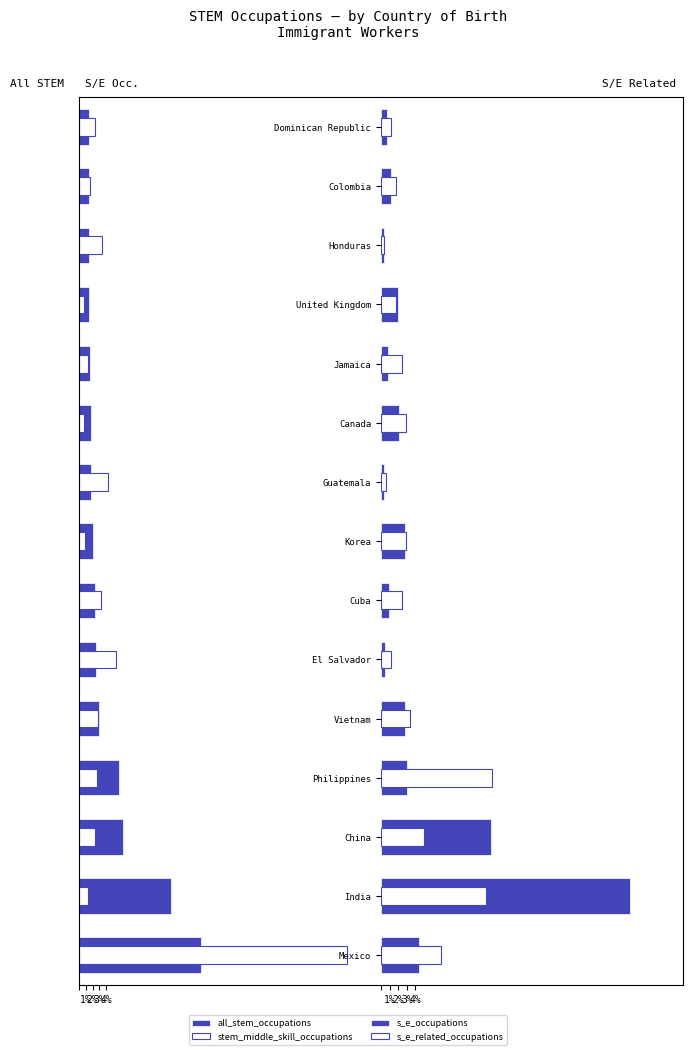

Is it true that s_e_occupations equals 5.0 at Vietnam?

False